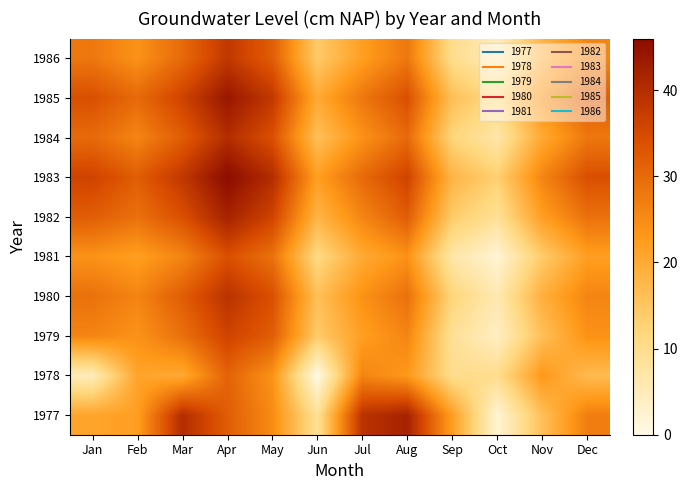

Reading left to right, transcribe all the data shown in this chart.

1977: Jan=21	Feb=22	Mar=40	Apr=32	May=25	Jun=9	Jul=39	Aug=42	Sep=22	Oct=2	Nov=16	Dec=27
1978: Jan=5	Feb=21	Mar=20	Apr=31	May=24	Jun=0	Jul=26	Aug=23	Sep=10	Oct=10	Nov=23	Dec=17
1979: Jan=26	Feb=24	Mar=29	Apr=36	May=32	Jun=14	Jul=22	Aug=26	Sep=9	Oct=4	Nov=16	Dec=24
1980: Jan=29	Feb=26	Mar=32	Apr=39	May=34	Jun=16	Jul=24	Aug=29	Sep=12	Oct=6	Nov=19	Dec=26
1981: Jan=24	Feb=22	Mar=26	Apr=34	May=29	Jun=11	Jul=20	Aug=24	Sep=7	Oct=2	Nov=14	Dec=22
1982: Jan=32	Feb=29	Mar=34	Apr=42	May=36	Jun=18	Jul=26	Aug=32	Sep=14	Oct=9	Nov=22	Dec=29
1983: Jan=36	Feb=32	Mar=38	Apr=46	May=40	Jun=22	Jul=30	Aug=36	Sep=18	Oct=13	Nov=26	Dec=34
1984: Jan=30	Feb=26	Mar=32	Apr=40	May=34	Jun=16	Jul=24	Aug=30	Sep=12	Oct=7	Nov=20	Dec=28
1985: Jan=34	Feb=30	Mar=36	Apr=44	May=38	Jun=20	Jul=28	Aug=34	Sep=16	Oct=11	Nov=24	Dec=32
1986: Jan=28	Feb=24	Mar=30	Apr=38	May=32	Jun=14	Jul=22	Aug=28	Sep=10	Oct=5	Nov=18	Dec=26